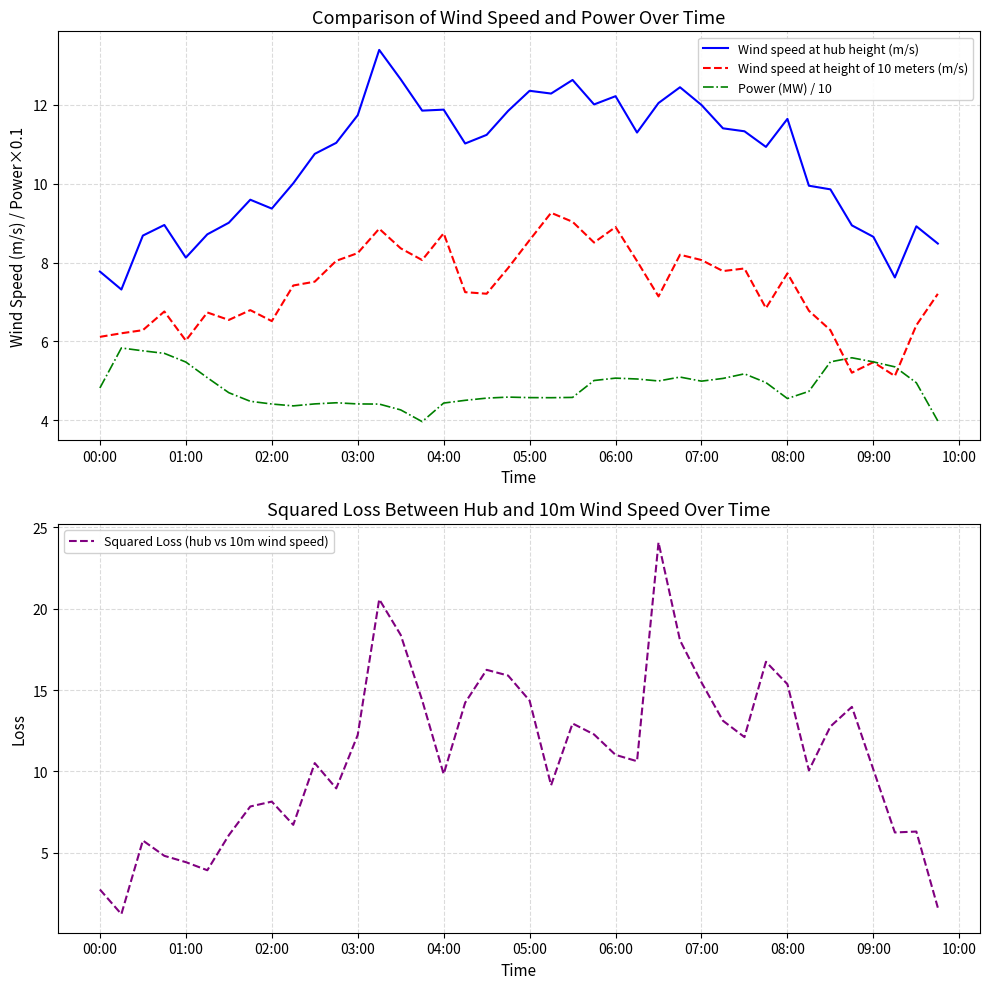

Which series has the widest spread of values?

Squared Loss (hub vs 10m wind speed)